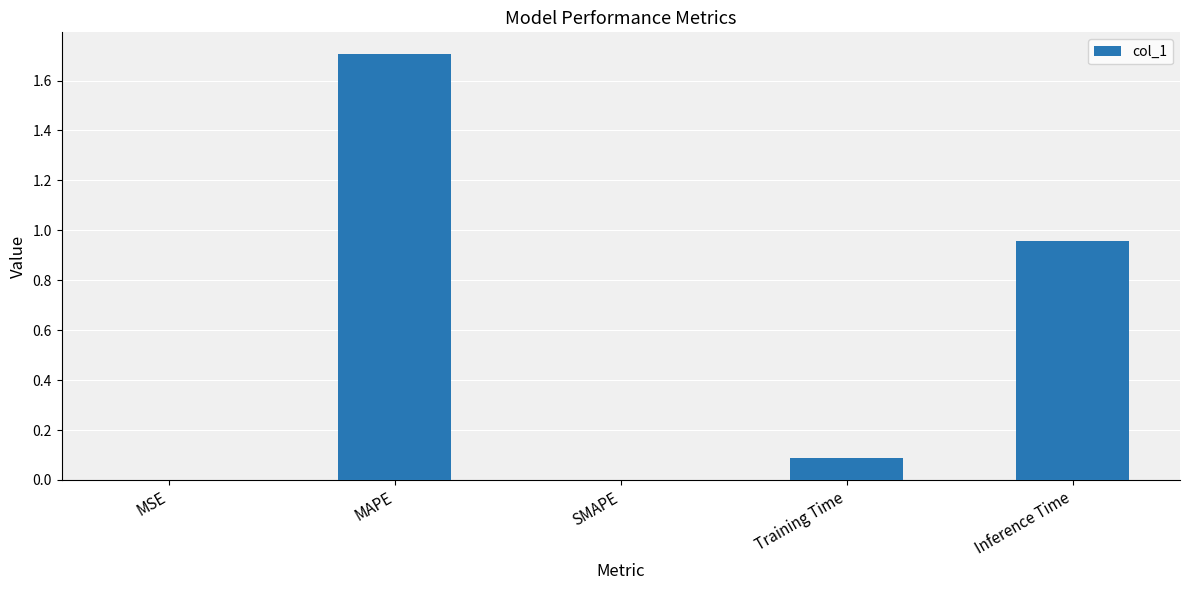

Is it true that the value at SMAPE is 0.0?

True